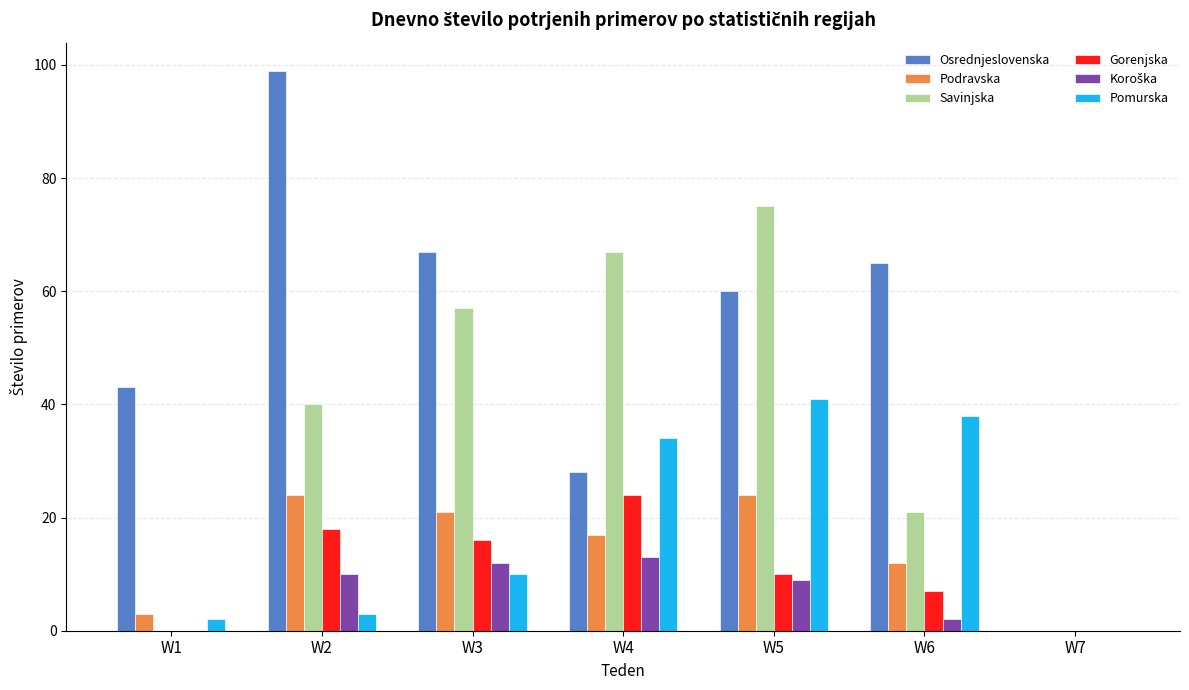

Is the value of Podravska at W2 greater than the value of Gorenjska at W7?

Yes